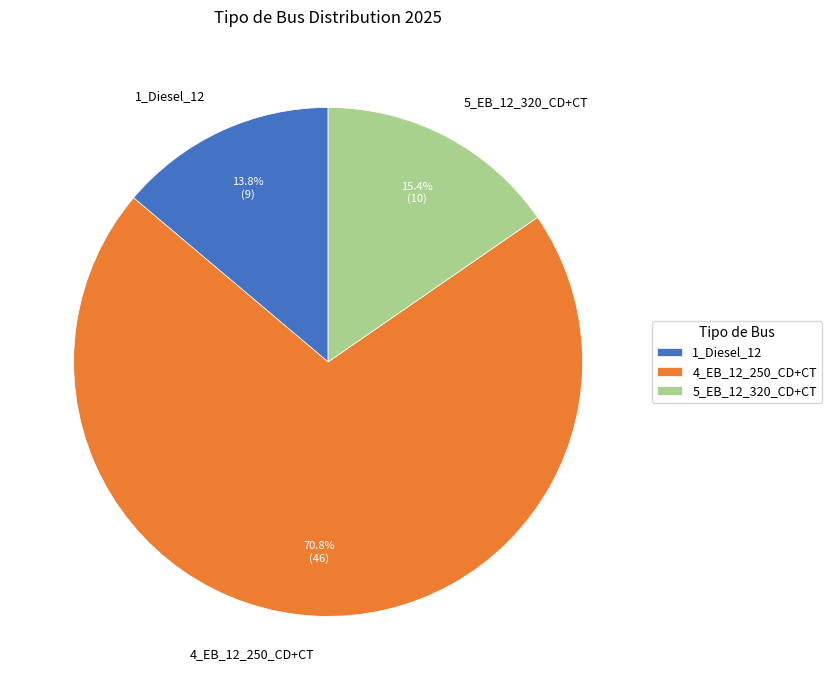

To the nearest percent, what percentage of the pie is 1_Diesel_12?

14%